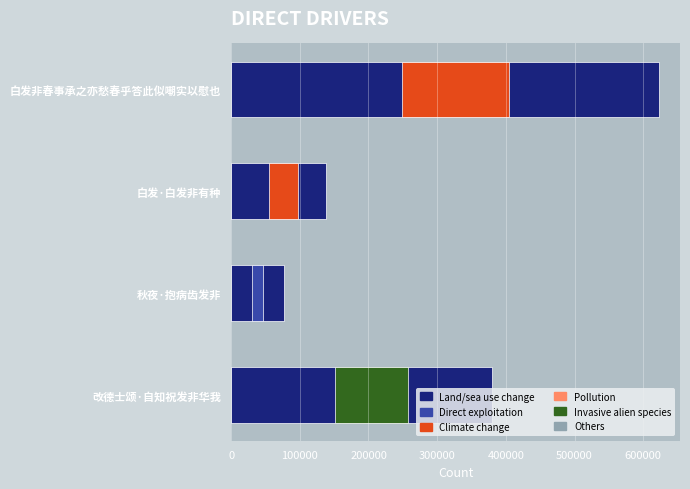

What is the greatest value displayed?

622367